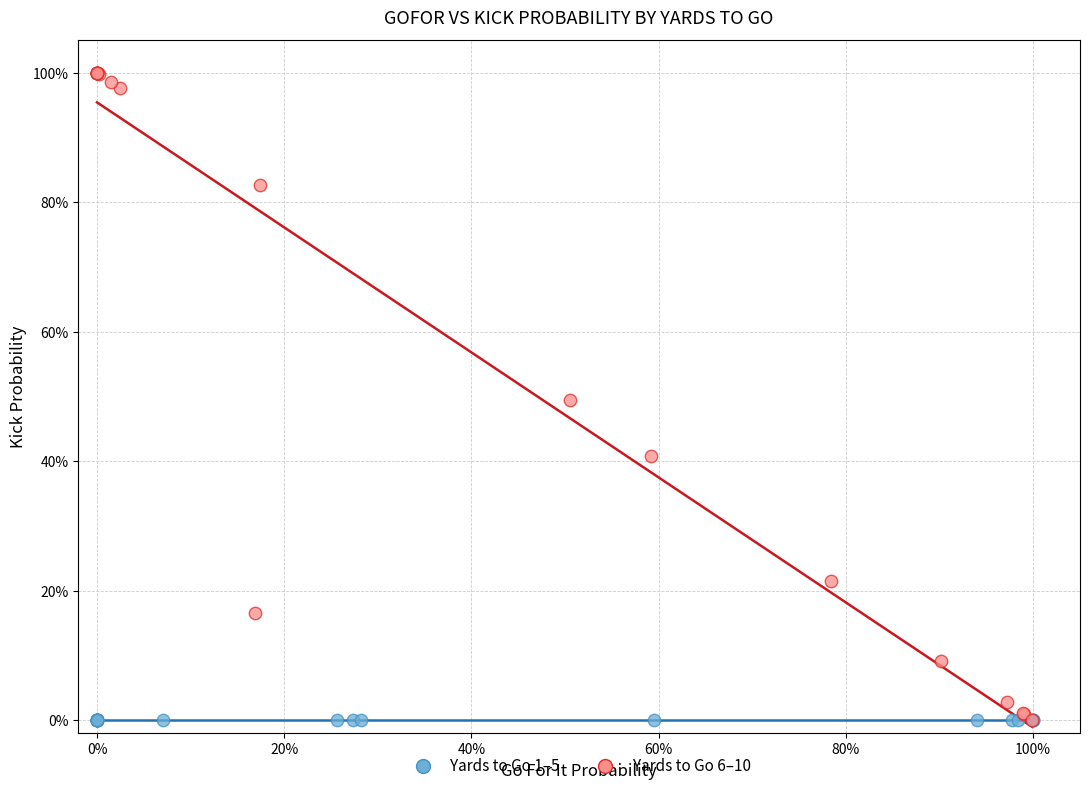

What are all the series names shown in the legend?

Yards to Go 1–5, Yards to Go 6–10